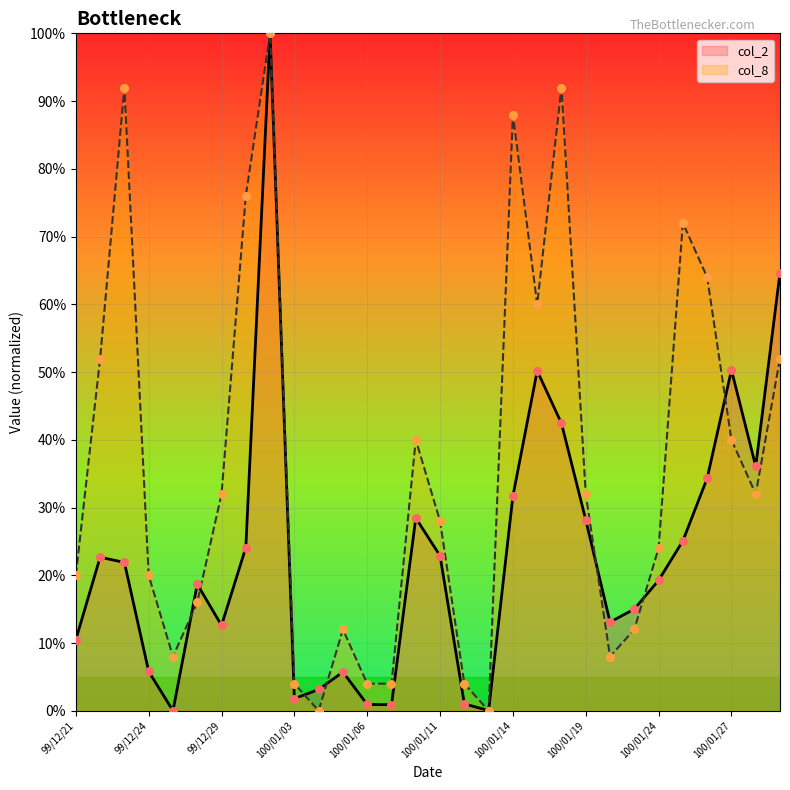

Is the value of col_2 at 100/01/18 greater than the value of col_8 at 99/12/29?

Yes